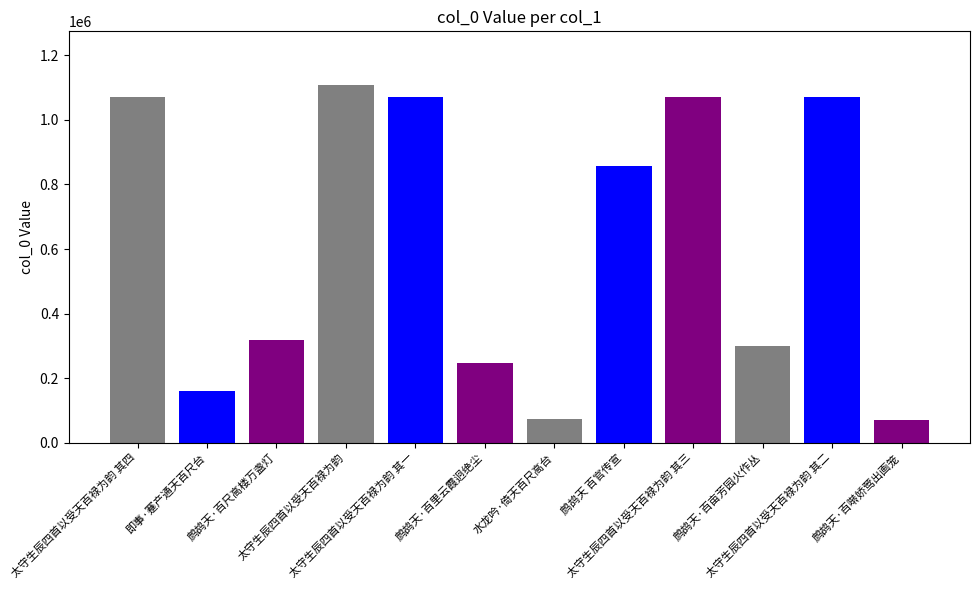

The chart shows a value of 471363 at 鹧鸪天·百尺高楼万盏灯. True or false?

False